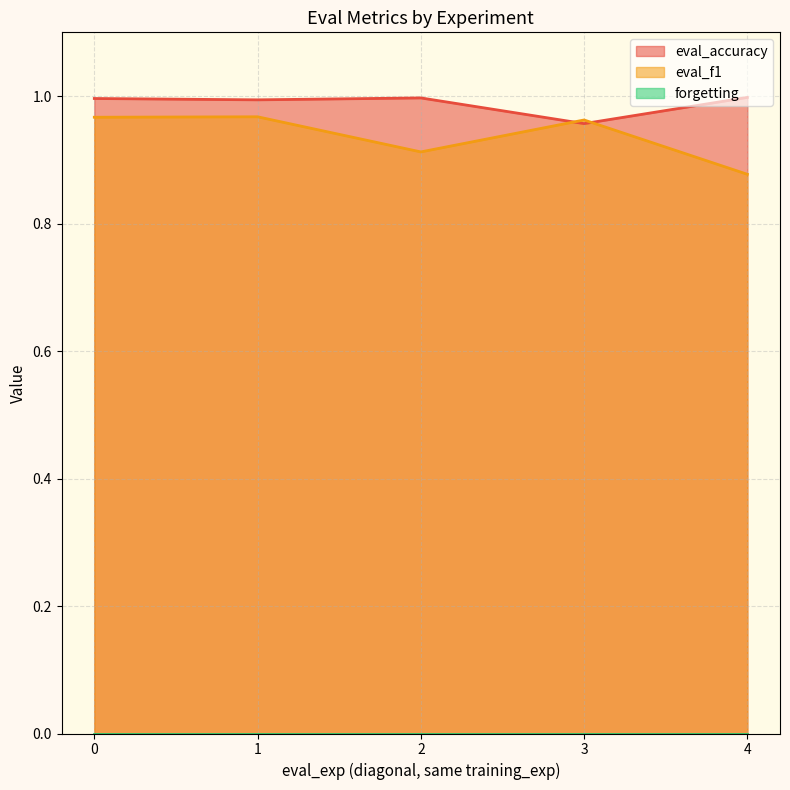

True or false: eval_accuracy has a value of 1.0 at 2.

True